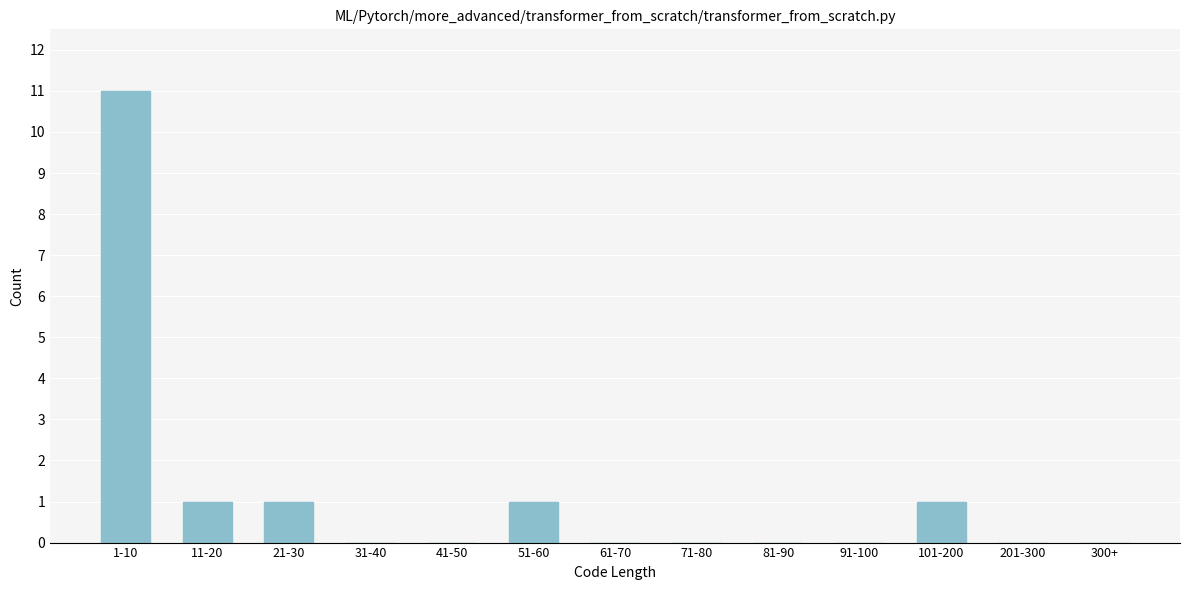

Reading left to right, extract all data points from this chart.

1-10=11	11-20=1	21-30=1	31-40=0	41-50=0	51-60=1	61-70=0	71-80=0	81-90=0	91-100=0	101-200=1	201-300=0	300+=0